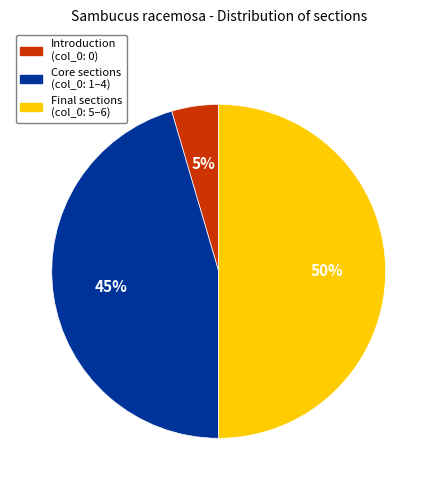

Is it true that Introduction (col_0: 0) is 5% of the pie?

True